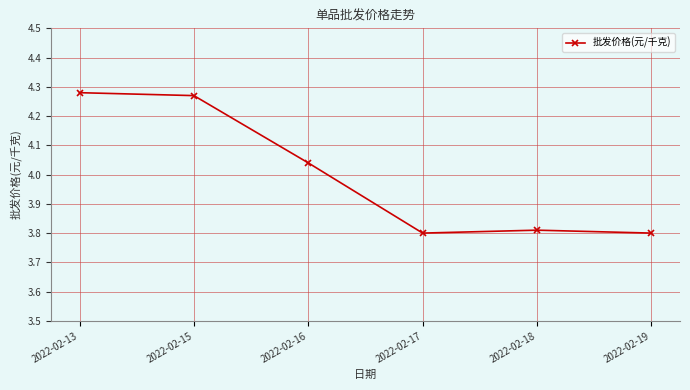

The chart shows a value of 3.8 at 2022-02-19. True or false?

True